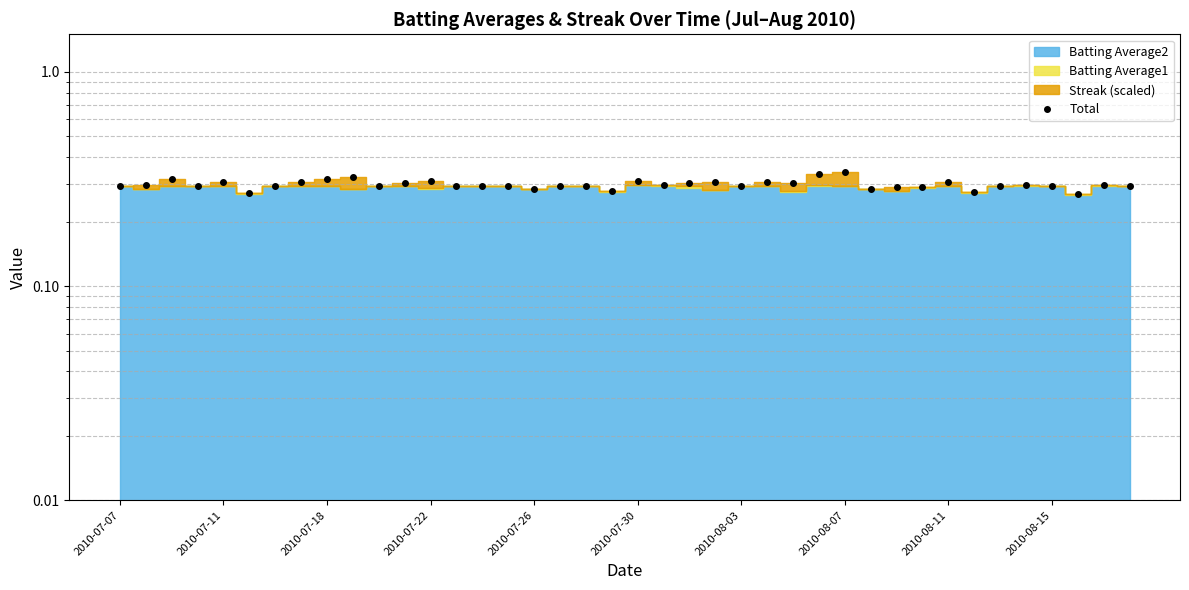

What is the average value?

0.3